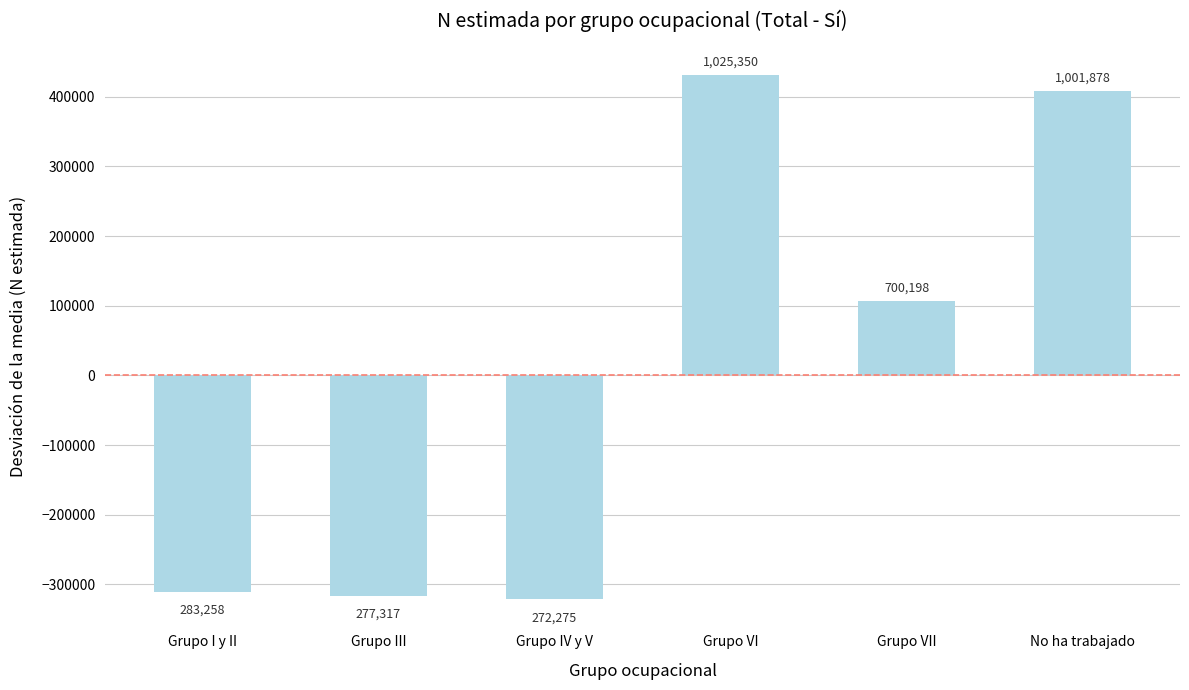

Rank the categories by value from highest to lowest.

Grupo VI, No ha trabajado, Grupo VII, Grupo I y II, Grupo III, Grupo IV y V